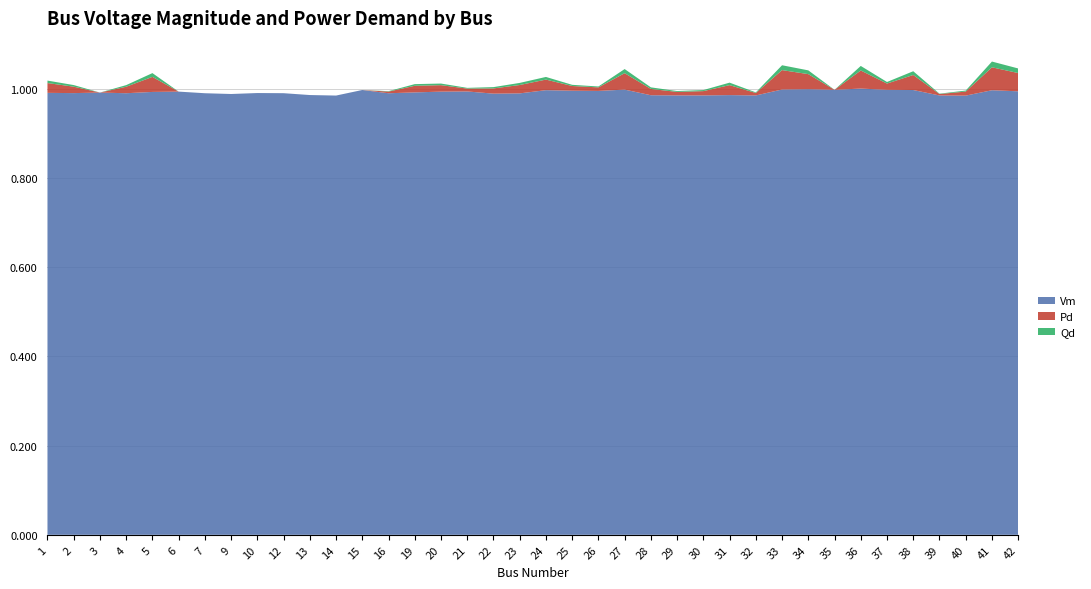

Reading left to right, list all the values displayed in this chart.

Vm: 1.0	1.0	1.0	1.0	1.0	1.0	1.0	1.0	1.0	1.0	1.0	1.0	1.0	1.0	1.0	1.0	1.0	1.0	1.0	1.0	1.0	1.0	1.0	1.0	1.0	1.0	1.0	1.0	1.0	1.0	1.0	1.0	1.0	1.0	1.0	1.0	1.0	1.0
Pd: 0.0	0.0	0.0	0.0	0.0	0.0	0.0	0.0	0.0	0.0	0.0	0.0	0.0	0.0	0.0	0.0	0.0	0.0	0.0	0.0	0.0	0.0	0.0	0.0	0.0	0.0	0.0	0.0	0.0	0.0	0.0	0.0	0.0	0.0	0.0	0.0	0.1	0.0
Qd: 0.0	0.0	0.0	0.0	0.0	0.0	0.0	0.0	0.0	0.0	0.0	0.0	0.0	0.0	0.0	0.0	0.0	0.0	0.0	0.0	0.0	0.0	0.0	0.0	0.0	0.0	0.0	0.0	0.0	0.0	0.0	0.0	0.0	0.0	0.0	0.0	0.0	0.0